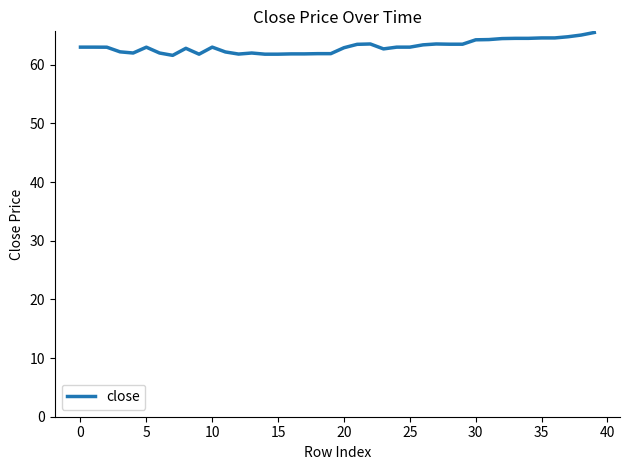

What is the difference between the maximum and minimum values?

3.9